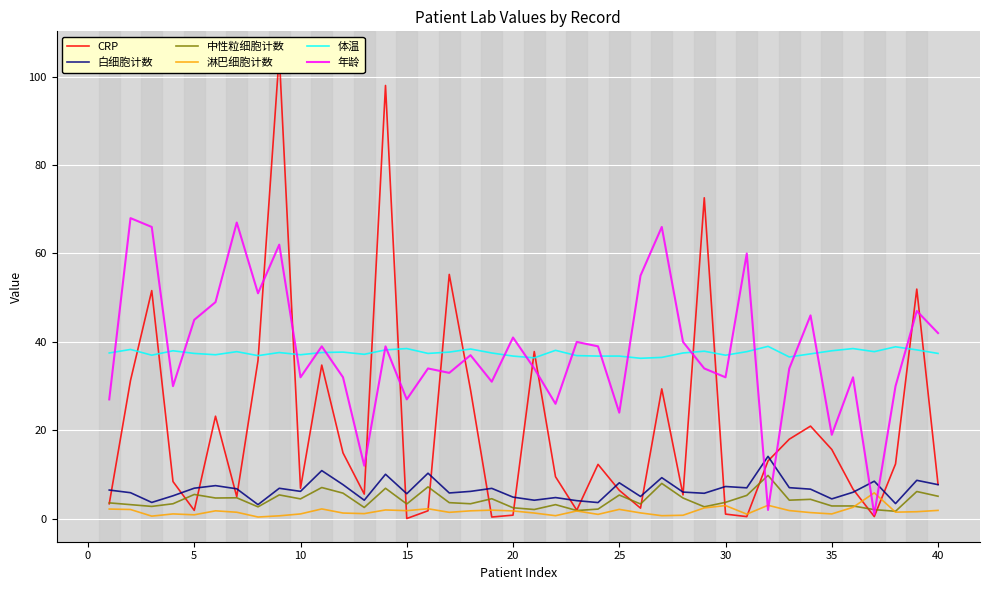

What are all the series names shown in the legend?

CRP, 白细胞计数, 中性粒细胞计数, 淋巴细胞计数, 体温, 年龄